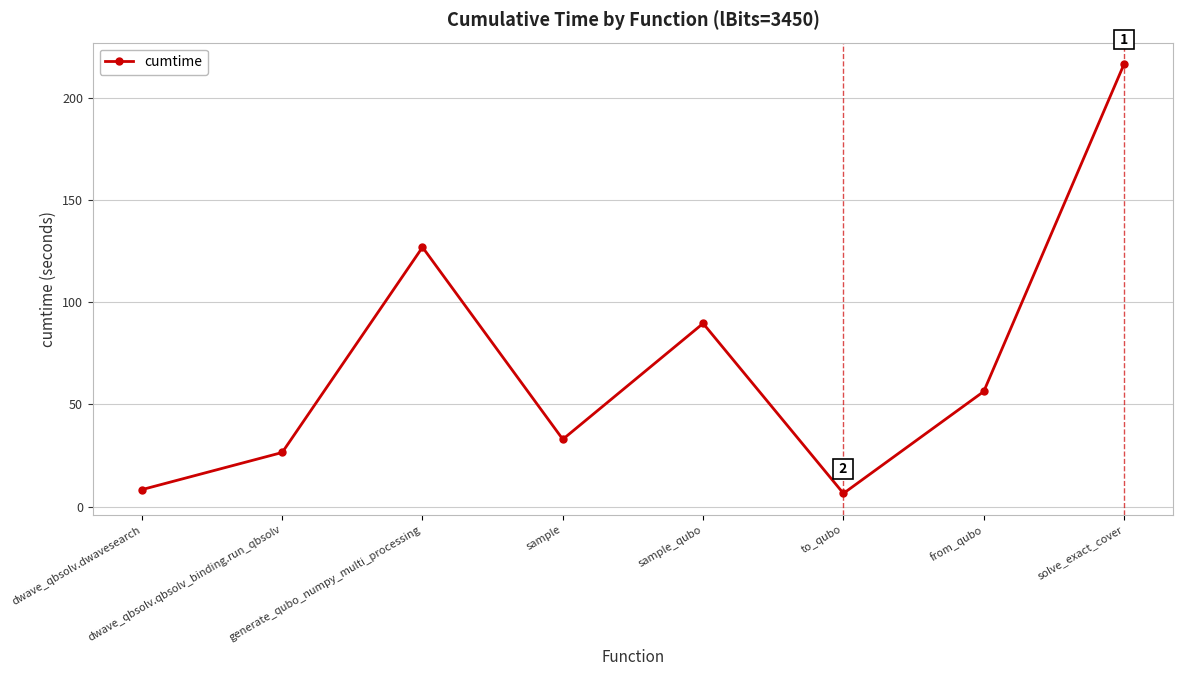

Read the value at sample.

32.9